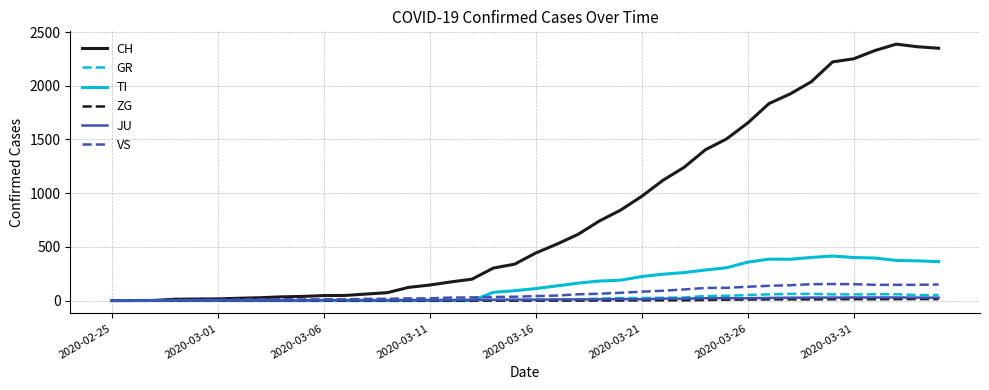

Which series has the widest spread of values?

CH